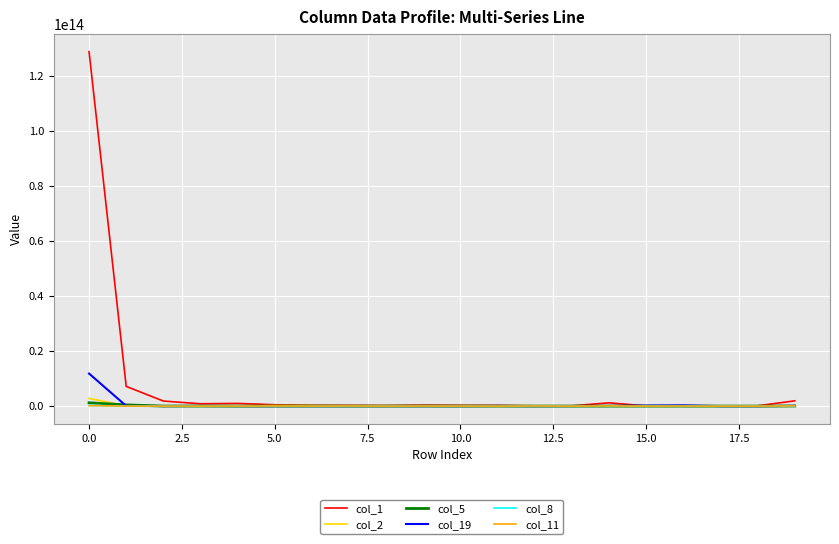

How many lines are shown in the chart?

6